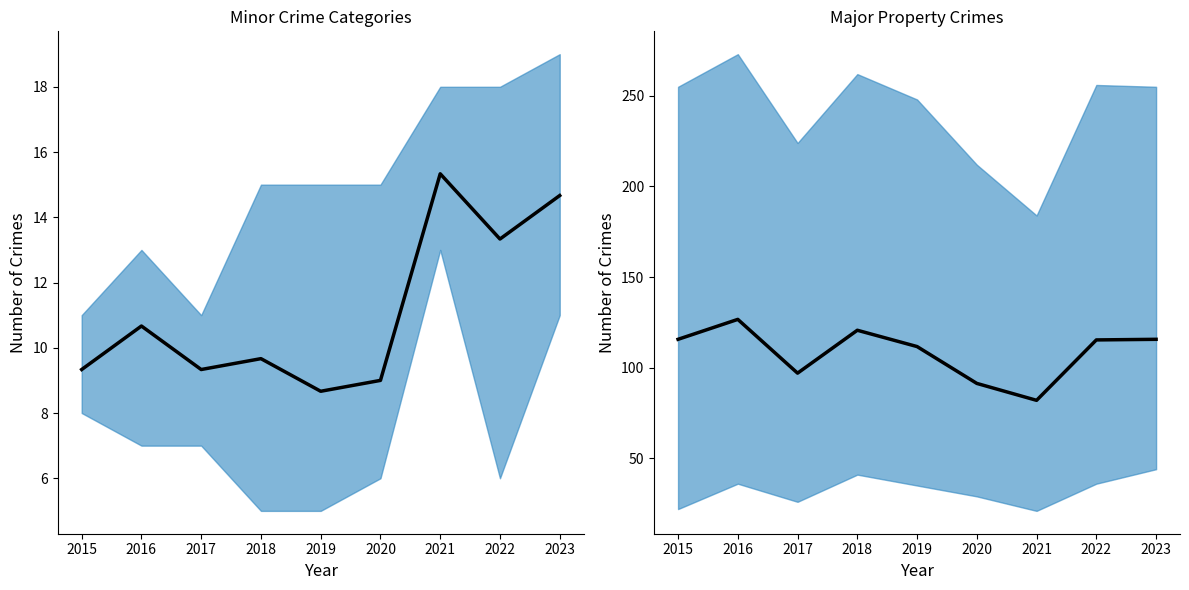

Which series has the largest total across all categories?

major crimes mean